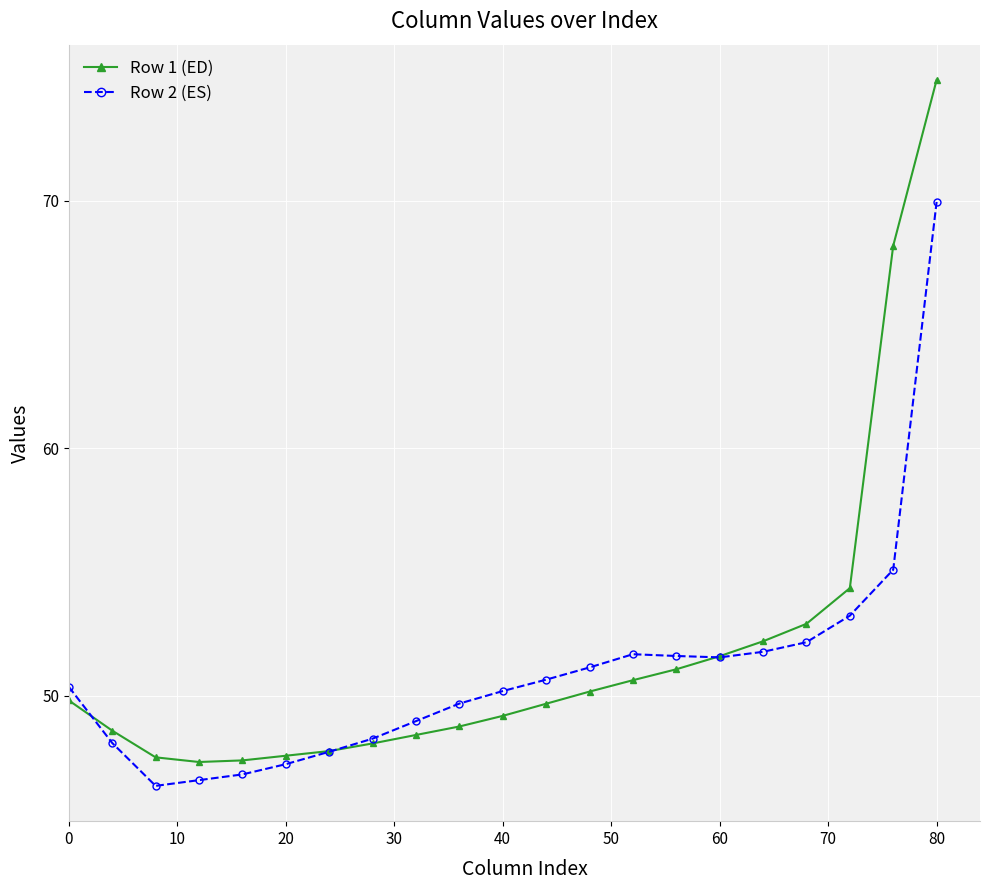

What is the highest value of the Row 1 (ED) series?

74.9